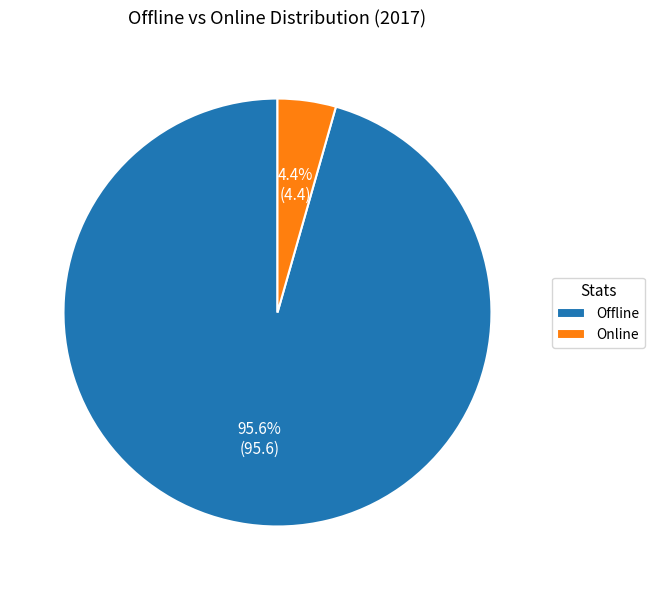

To the nearest percent, what portion does Offline represent?

96%